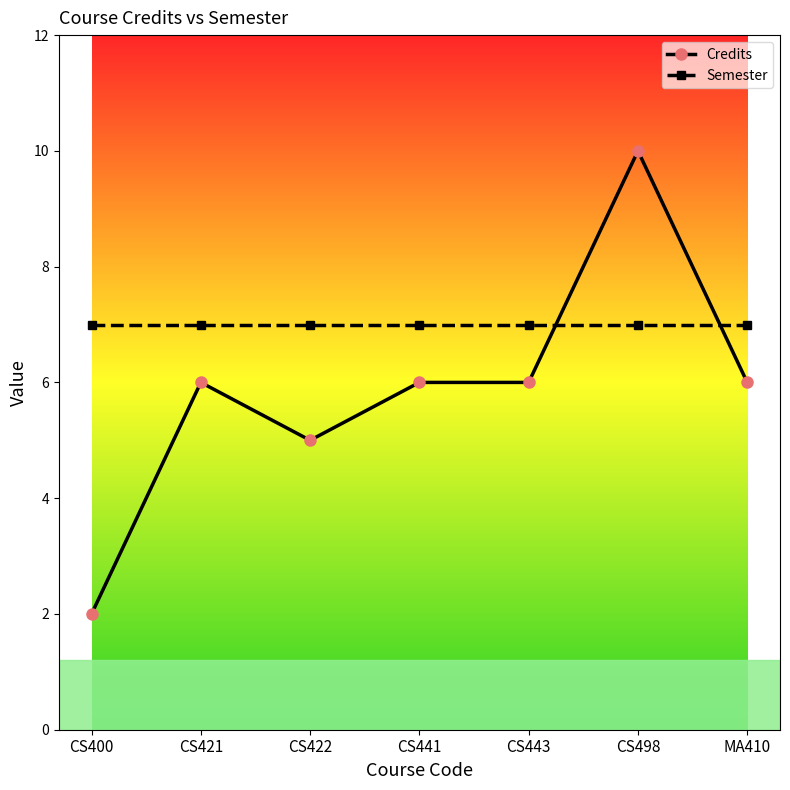

What is the sum of the Semester values at CS443 and CS422?

14